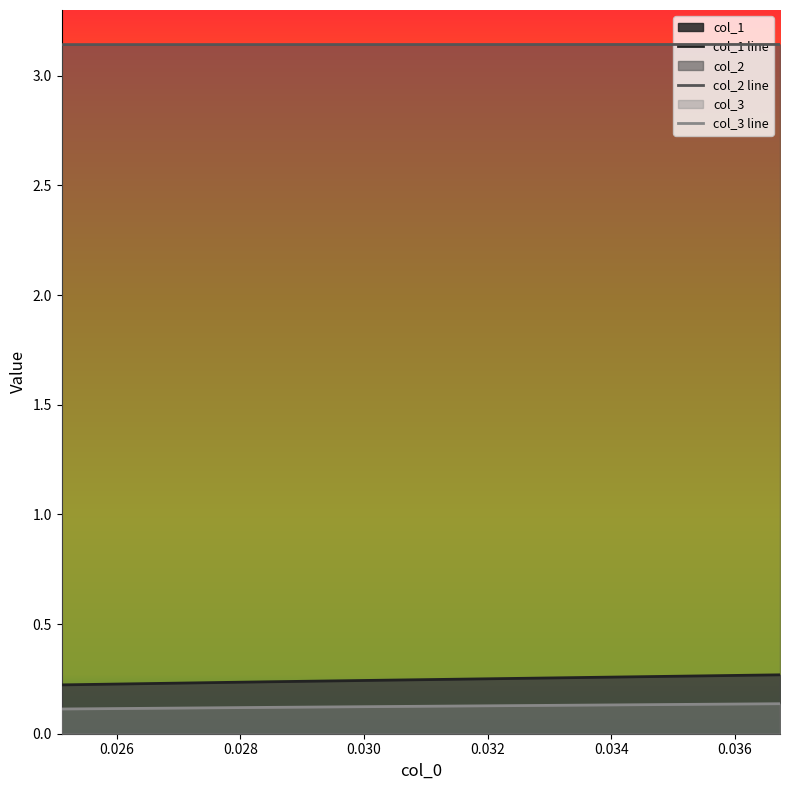

What is the total value across all series at 0.03673469387755057?

3.5